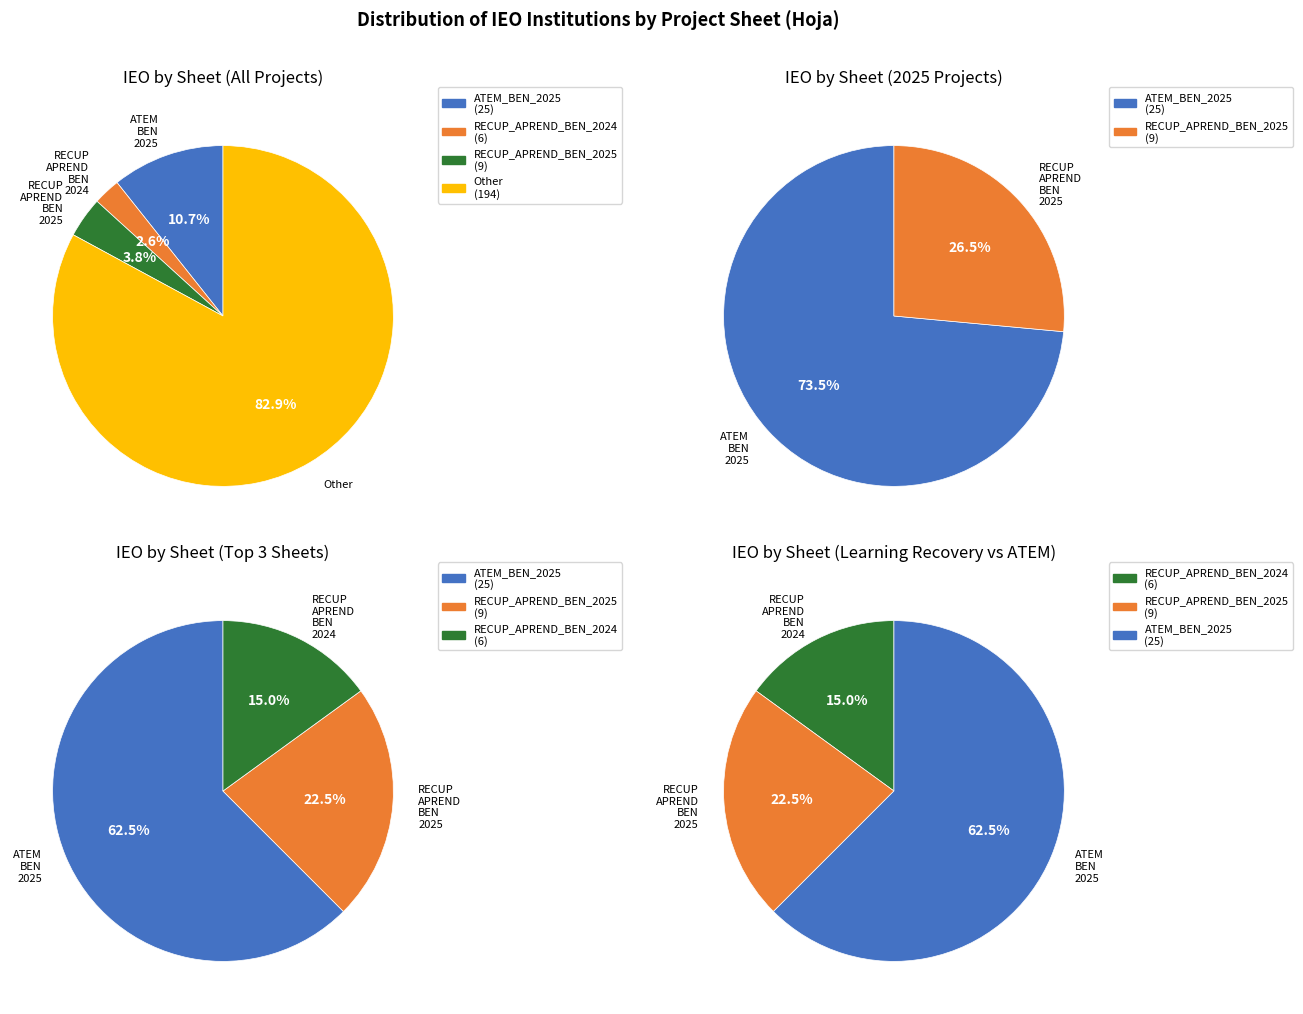

True or false: Other accounts for 92% of the total.

False